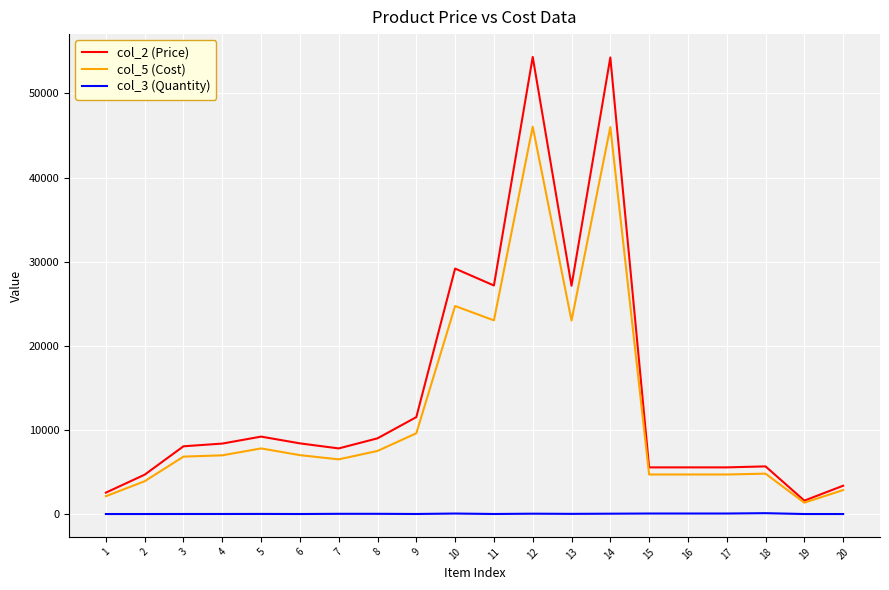

True or false: col_2 (Price) and col_3 (Quantity) cross at least once.

False